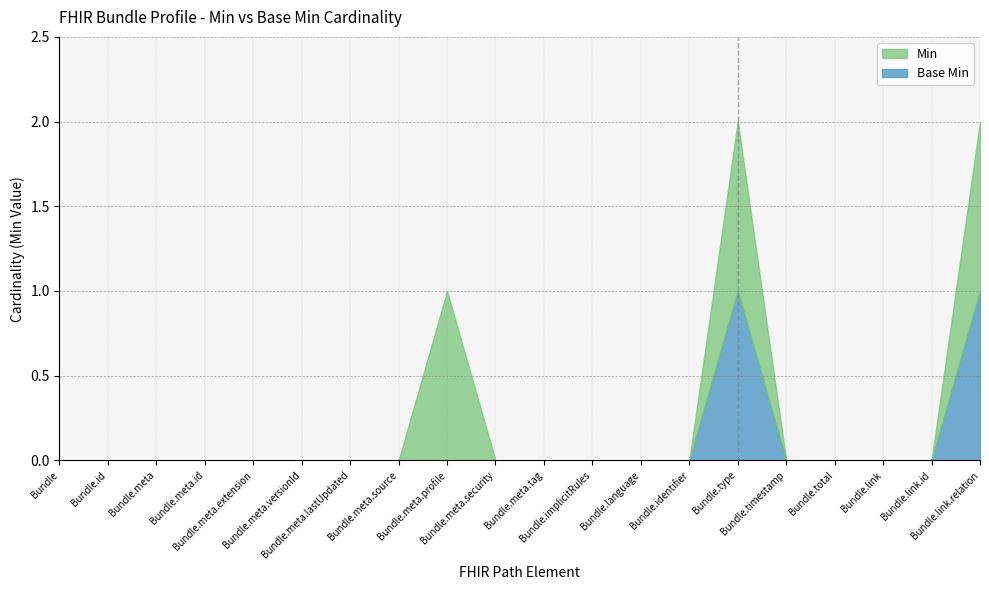

List the series in order of their overall mean, highest first.

Min, Base Min